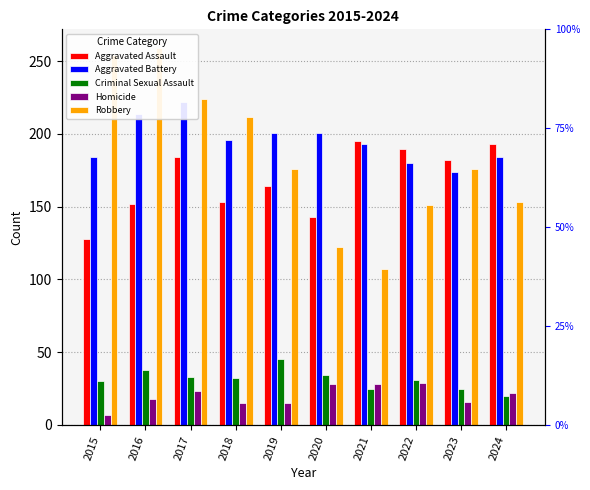

What is the approximate value of Aggravated Battery at 2018, to the nearest 10?

200